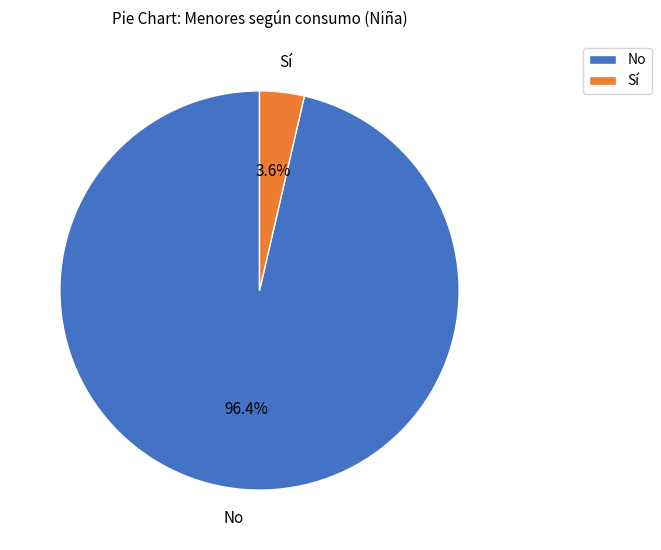

To the nearest percent, what is the difference between the largest and smallest slice percentages?

93%